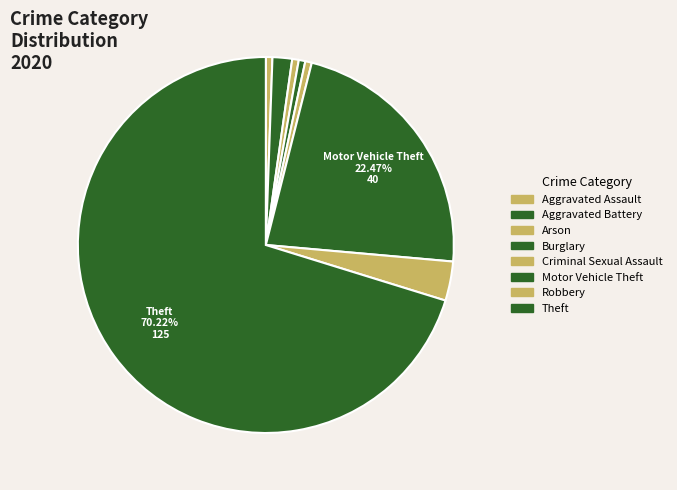

Is there any slice that represents more than half of the pie?

Yes